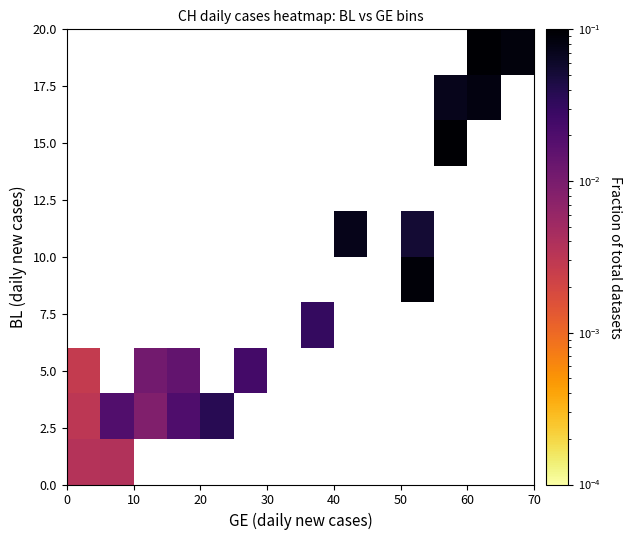

How many distinct data groups are displayed?

10